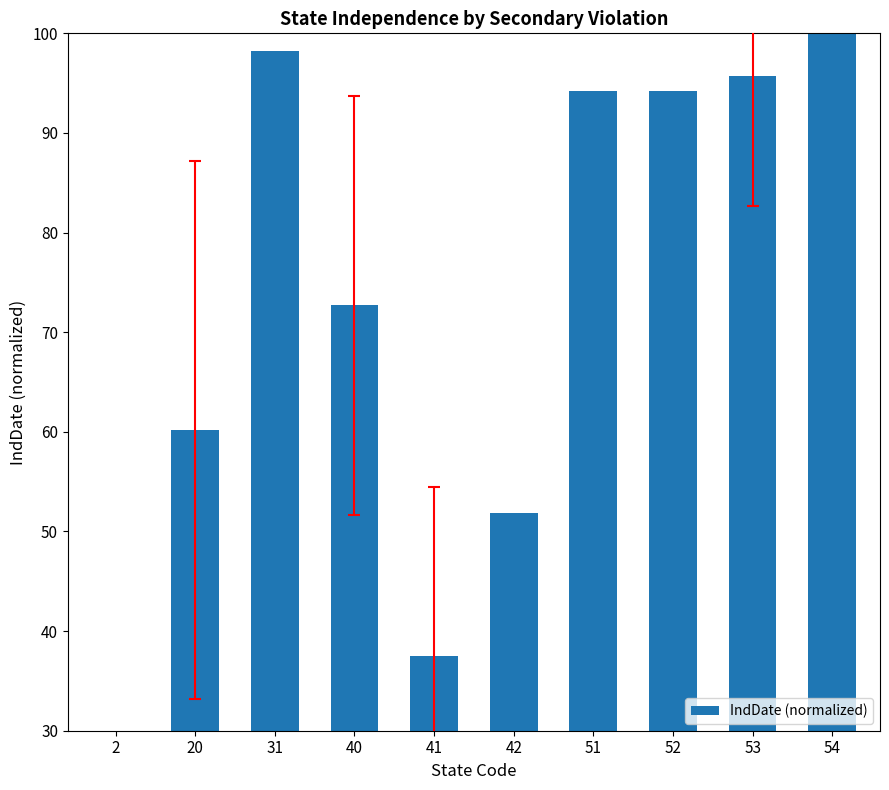

What is the approximate value at 42?

51.9